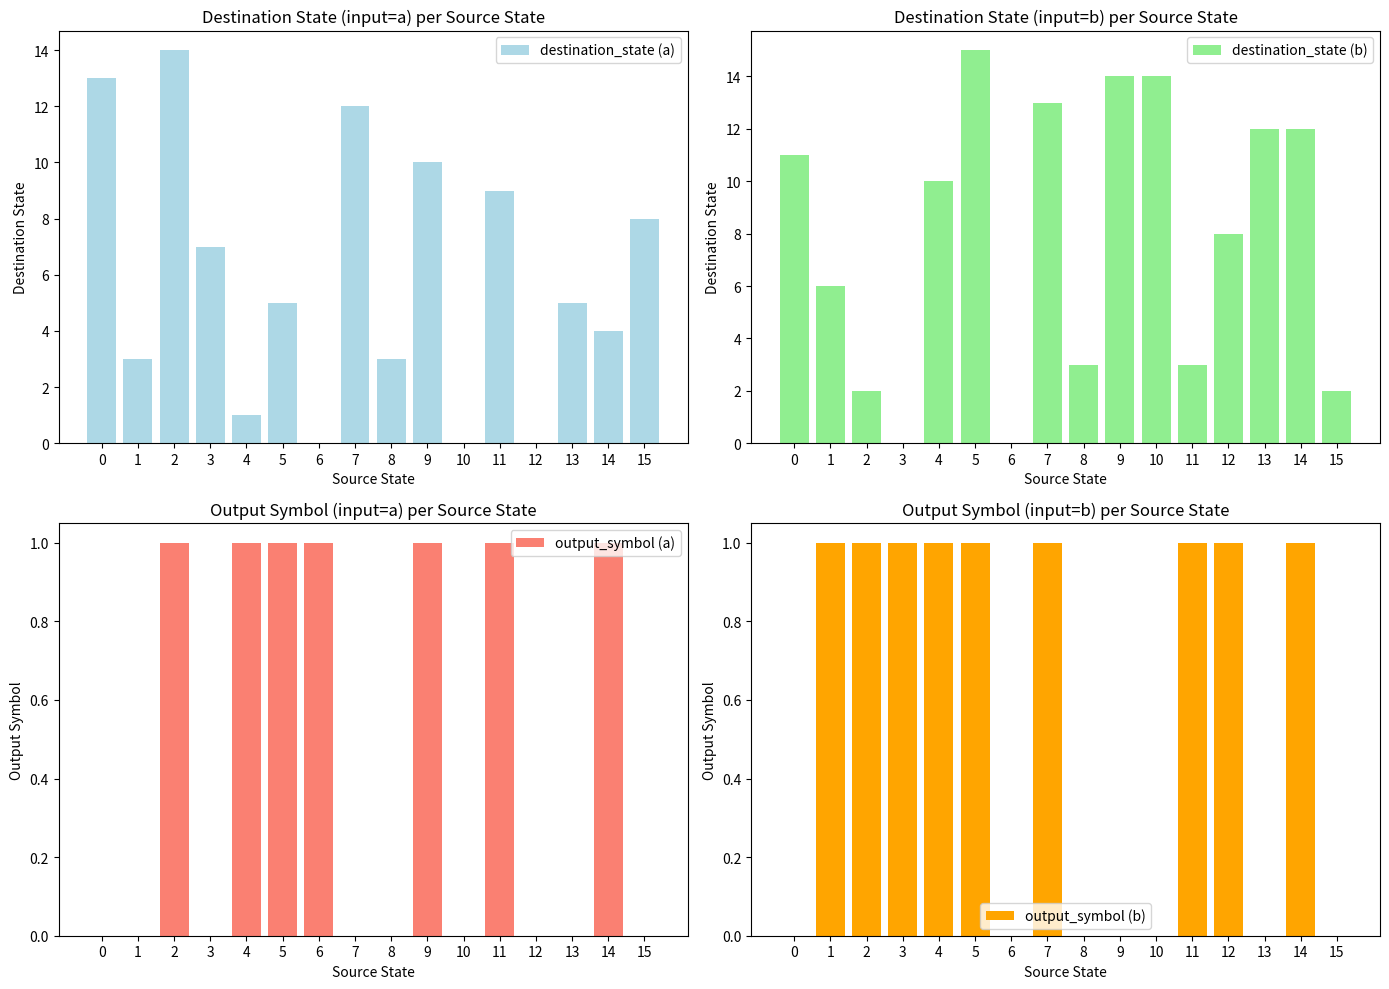

Reading right to left, what are all the values shown in this chart?

destination_state (a): 8	4	5	0	9	0	10	3	12	0	5	1	7	14	3	13
destination_state (b): 2	12	12	8	3	14	14	3	13	0	15	10	0	2	6	11
output_symbol (a): 0	1	0	0	1	0	1	0	0	1	1	1	0	1	0	0
output_symbol (b): 0	1	0	1	1	0	0	0	1	0	1	1	1	1	1	0